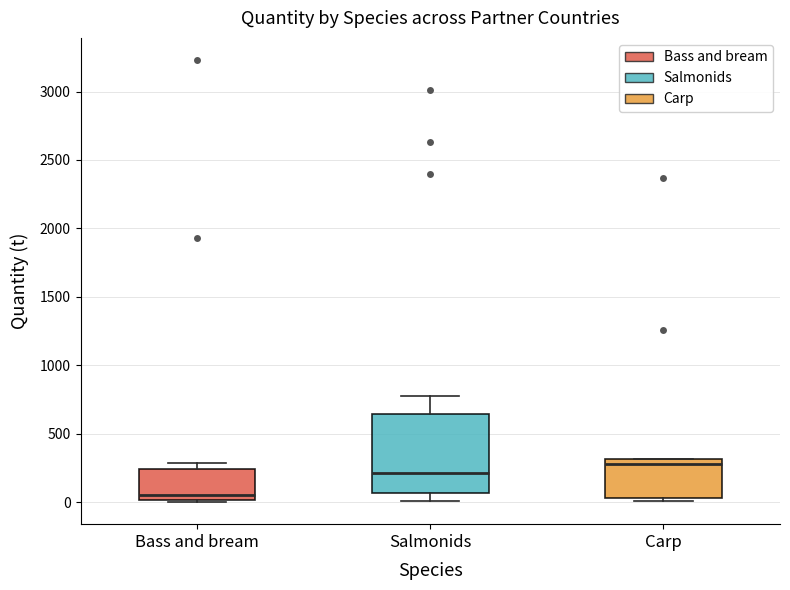

Which box's median line is the lowest?

Bass and bream